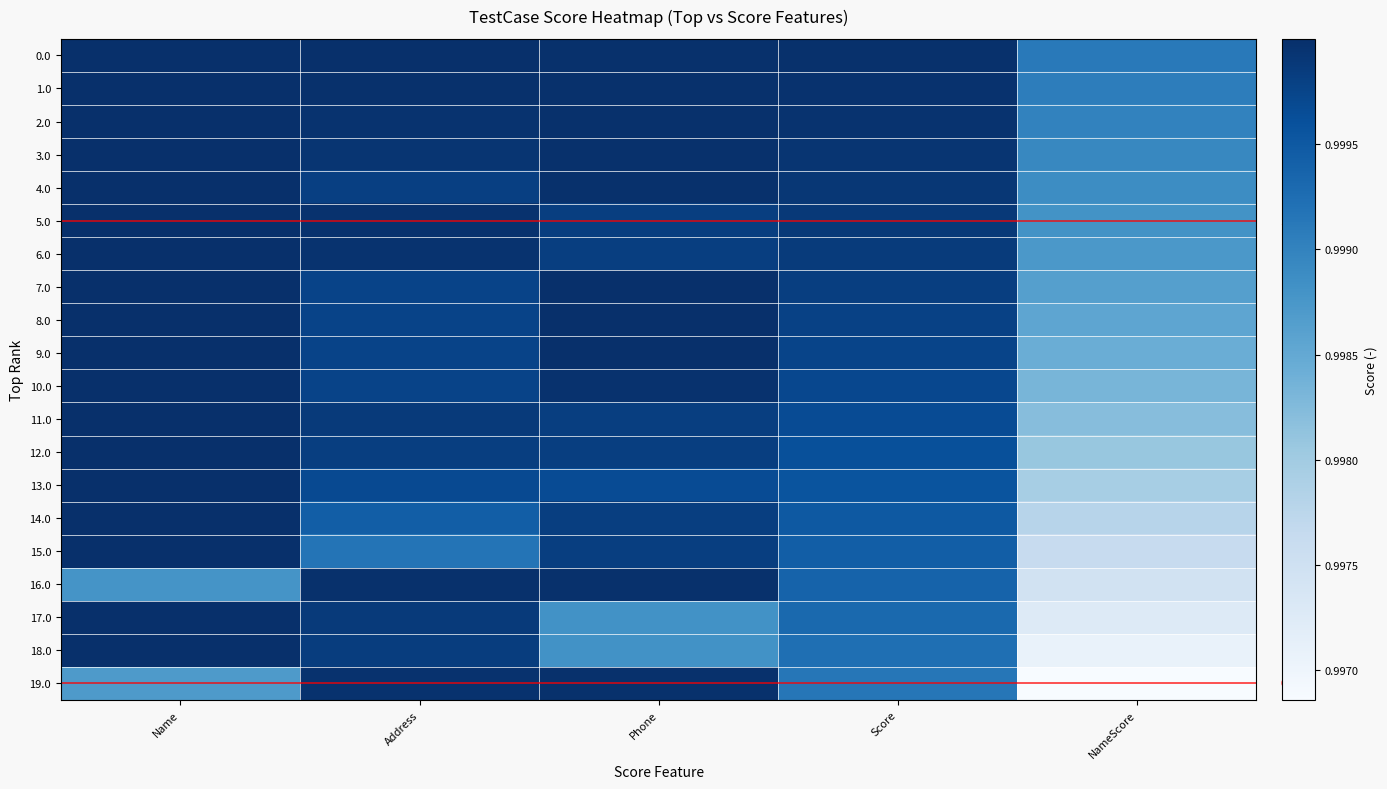

At how many categories does at least one series exceed 0?

5